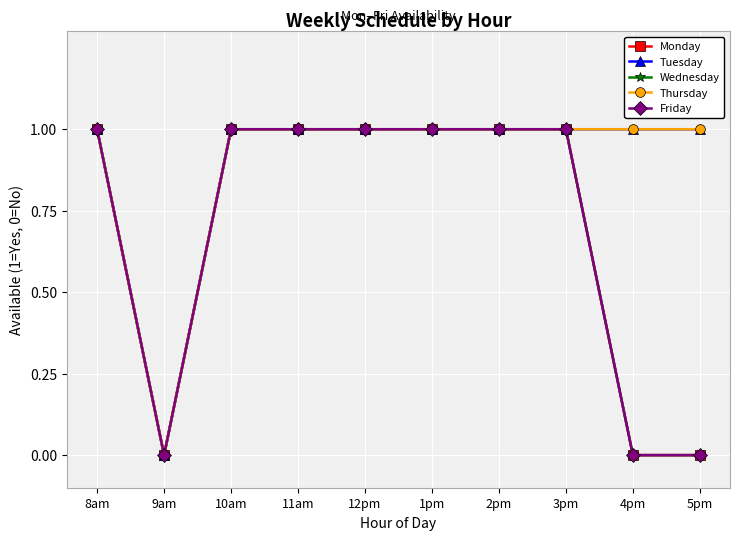

What is the value of the Tuesday point at the 9th from the left?

1